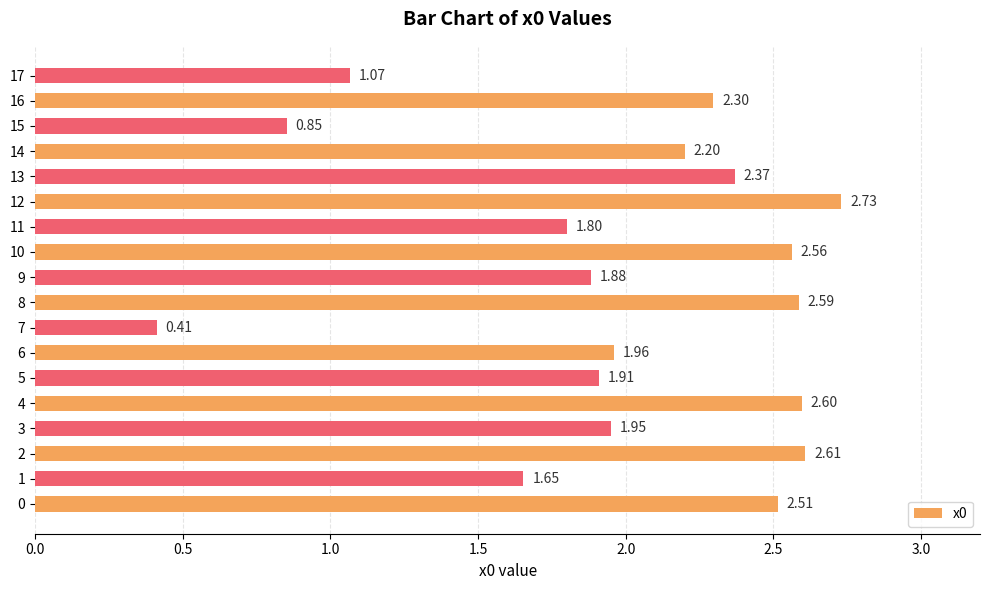

What is the change in value from 7 to 14?

+1.8